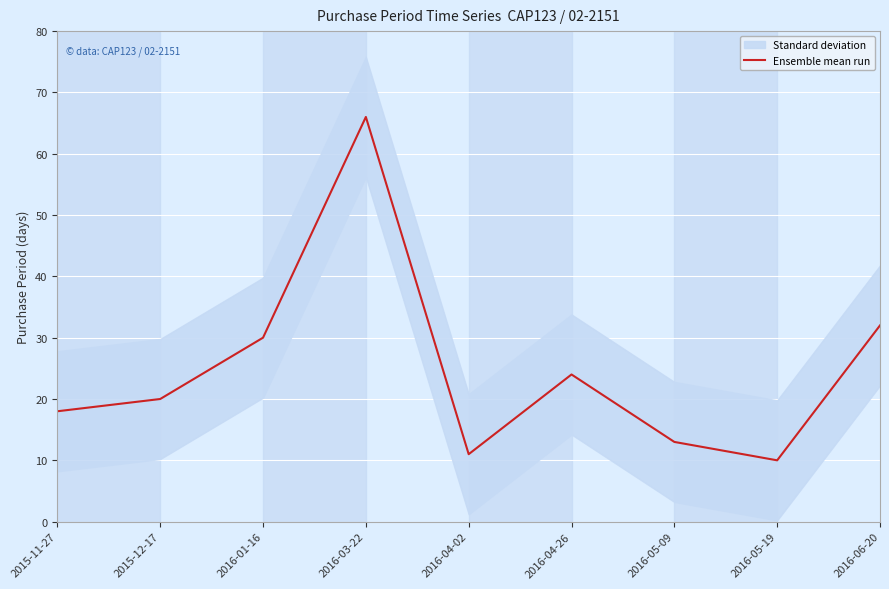

Rank the categories by value from highest to lowest.

2016-03-22, 2016-06-20, 2016-01-16, 2016-04-26, 2015-12-17, 2015-11-27, 2016-05-09, 2016-04-02, 2016-05-19